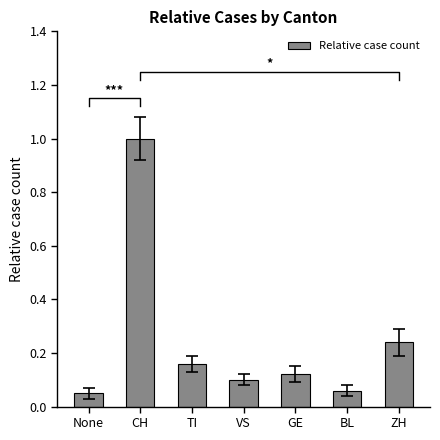

Are the bars horizontal?

No